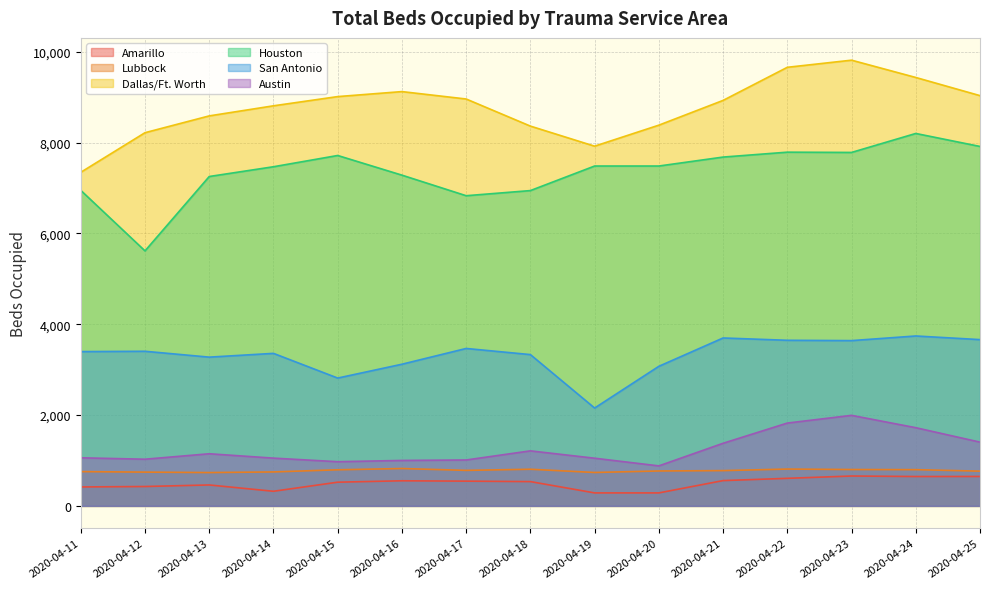

True or false: San Antonio and Dallas/Ft. Worth cross at least once.

False